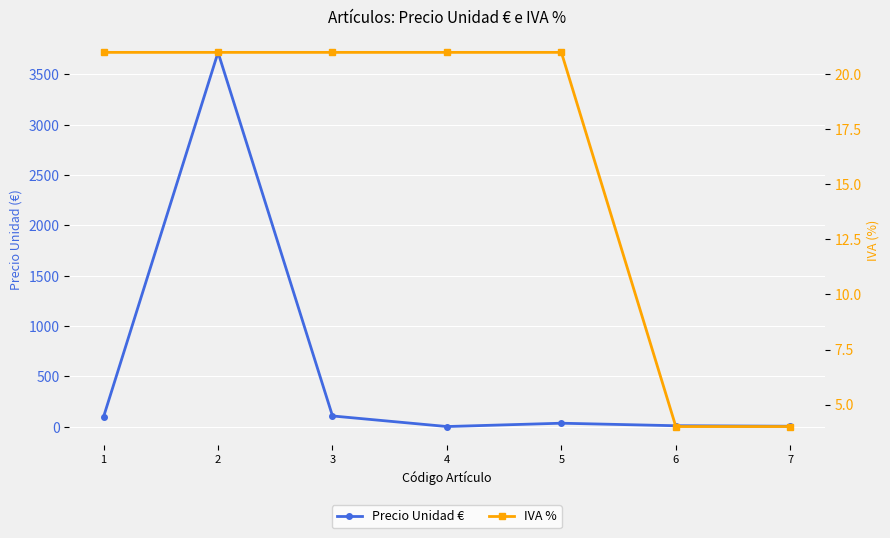

Rank the categories by Precio Unidad € value from highest to lowest.

2, 3, 1, 5, 6, 7, 4